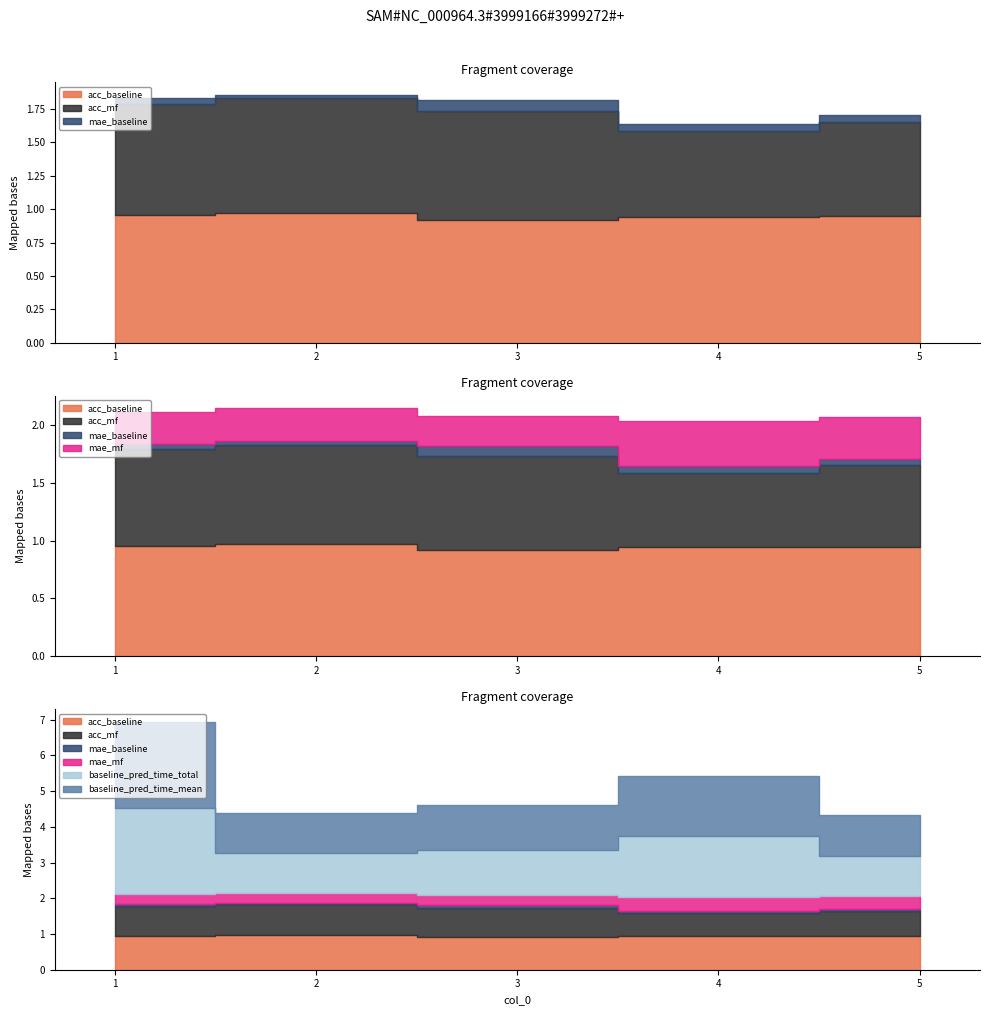

Between 5 and 3, which is larger?

5